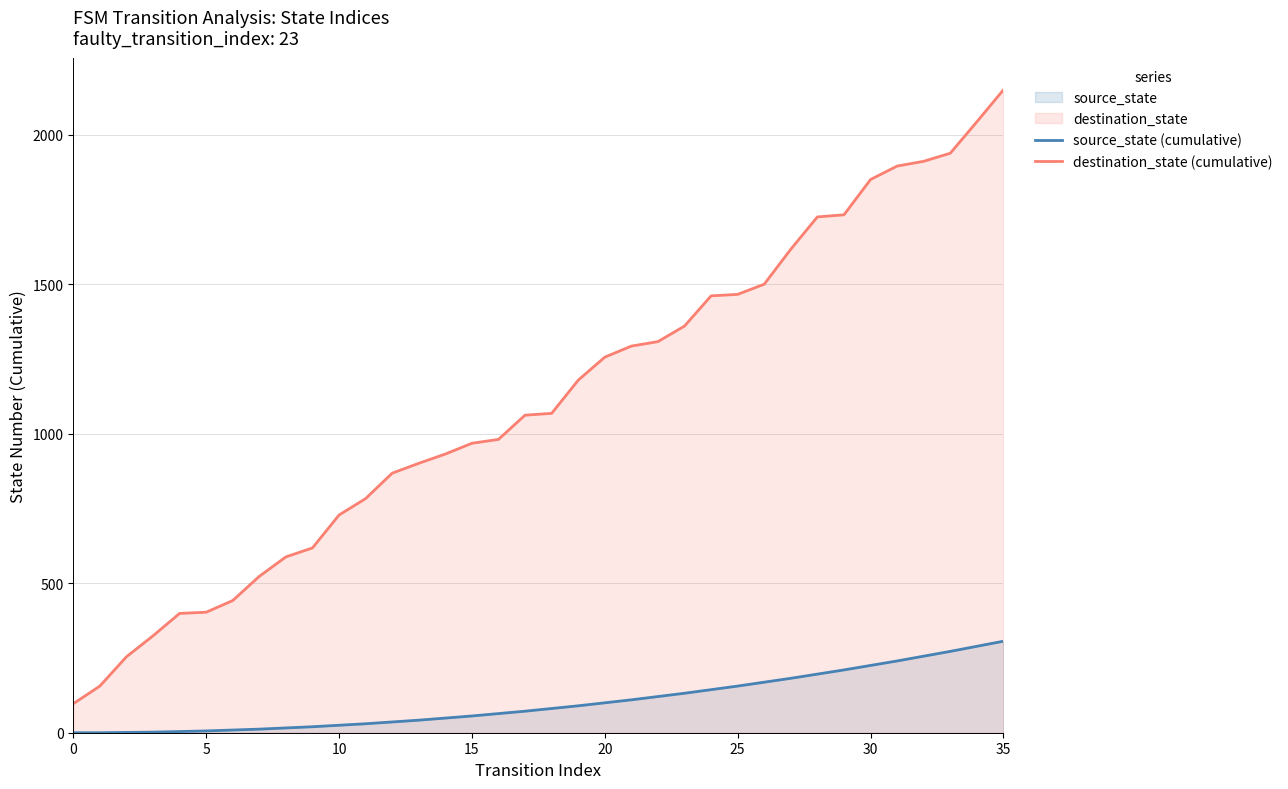

What is the difference between the maximum and minimum values in the destination_state (cumulative) series?

2053